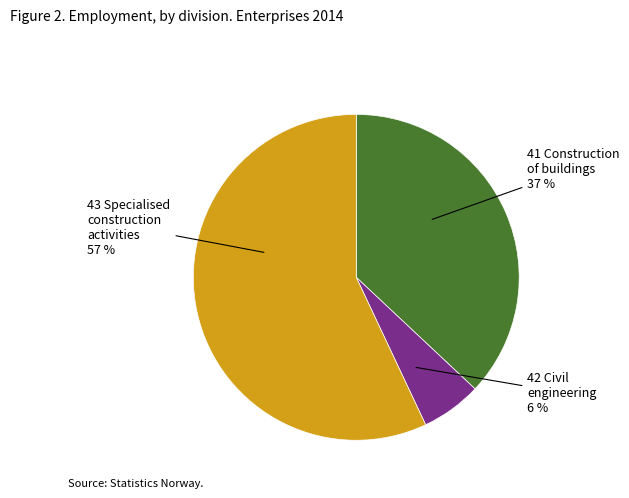

Which slice is the largest?

43 Specialised construction activities